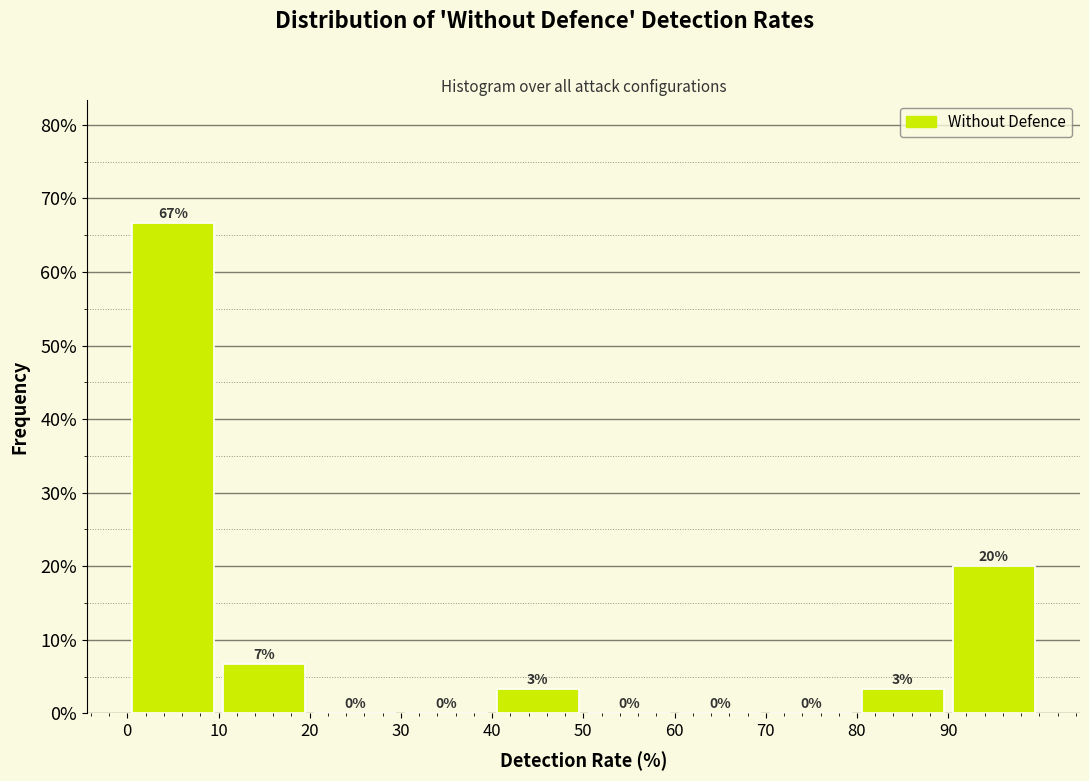

Over which range of the x-axis is the bar tallest?

0 to 10